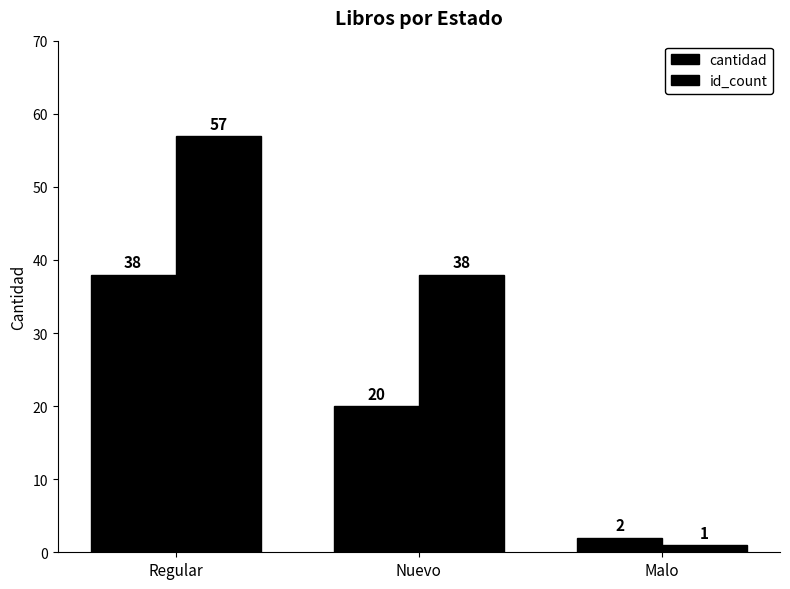

Does the chart contain any negative values?

No